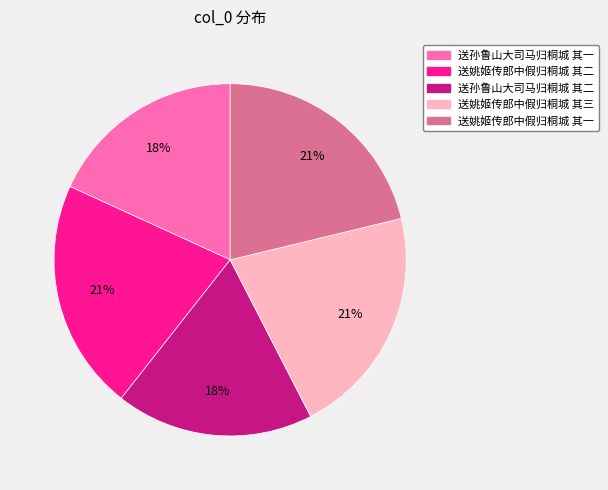

What percentage is the 送孙鲁山大司马归桐城 其一 slice, to the nearest percent?

18%